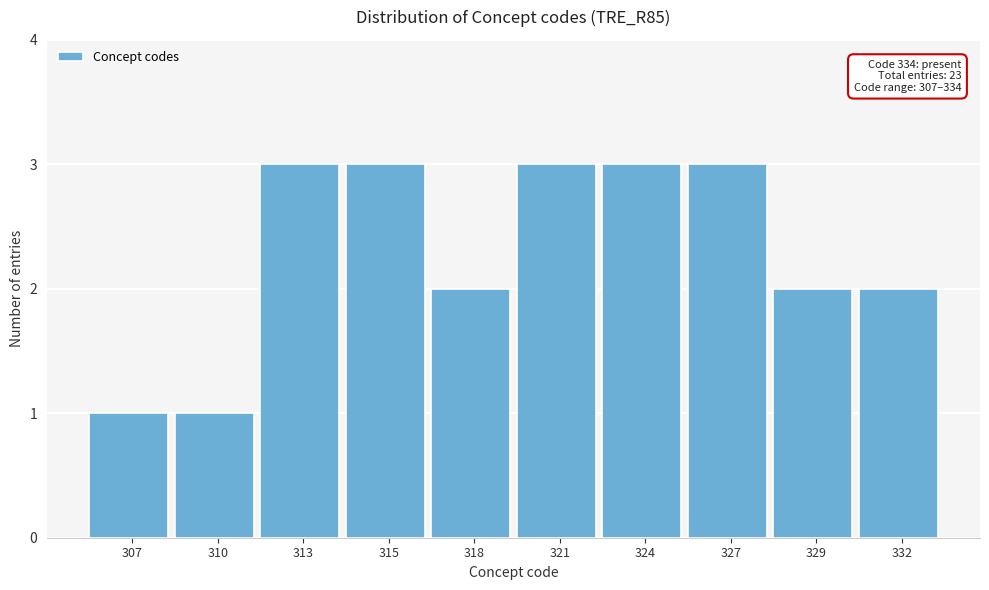

Reading left to right, transcribe all the data shown in this chart.

1	1	3	3	2	3	3	3	2	2